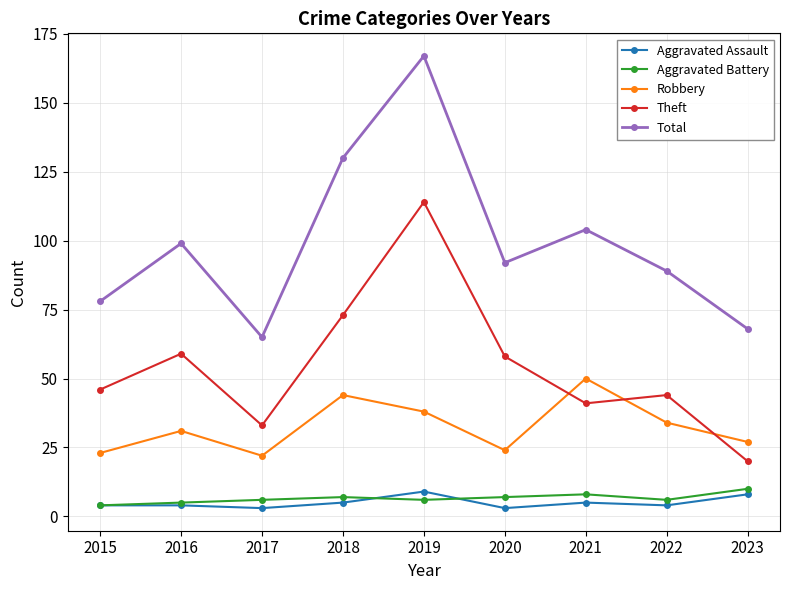

What is the maximum value for Aggravated Assault?

9